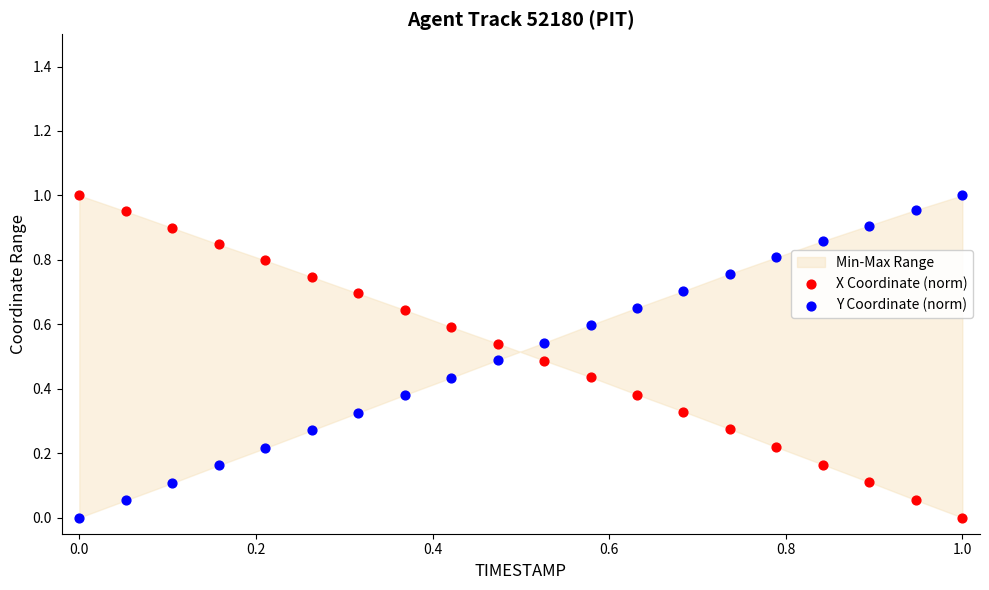

Which series has the largest Y range (max minus min)?

X Coordinate (norm)